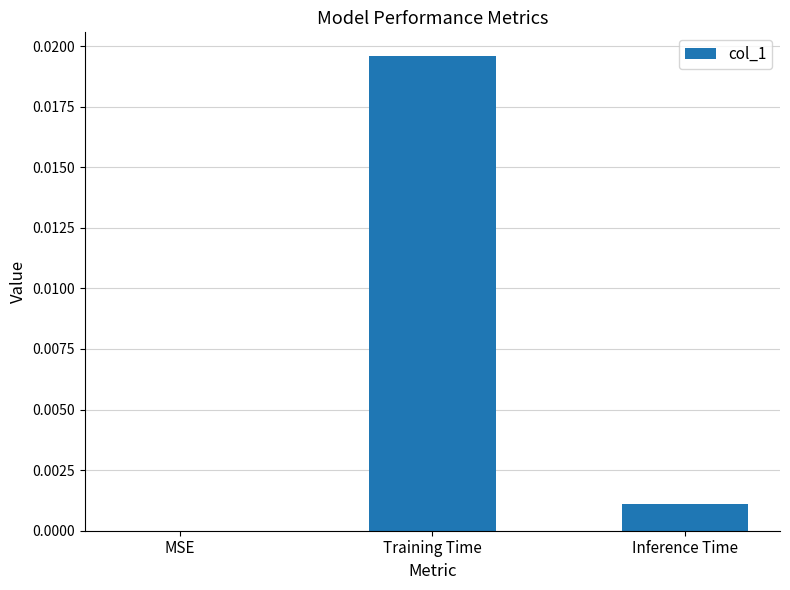

How many distinct data groups are displayed?

1